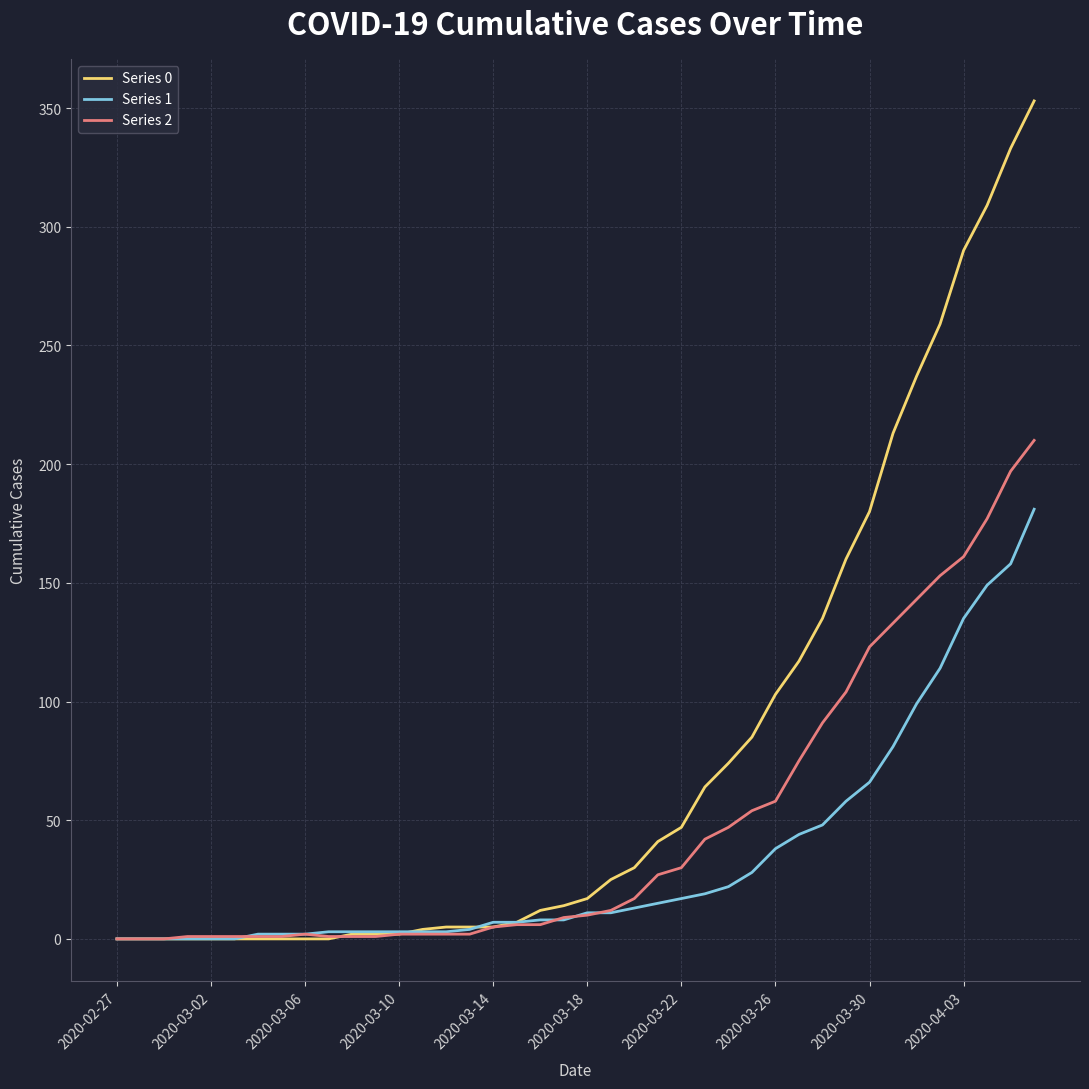

List the series in order of their peak value, highest first.

Series 0, Series 2, Series 1